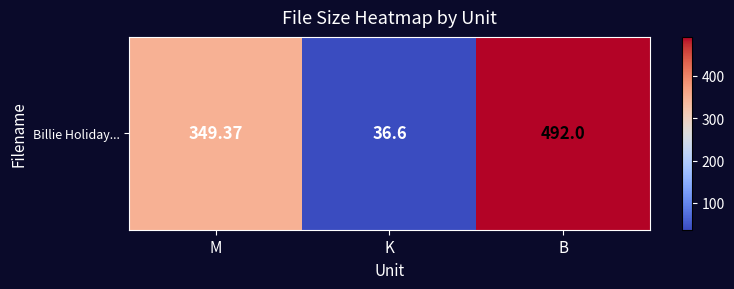

Reading right to left, extract all data points from this chart.

B=492.0	K=36.6	M=349.4